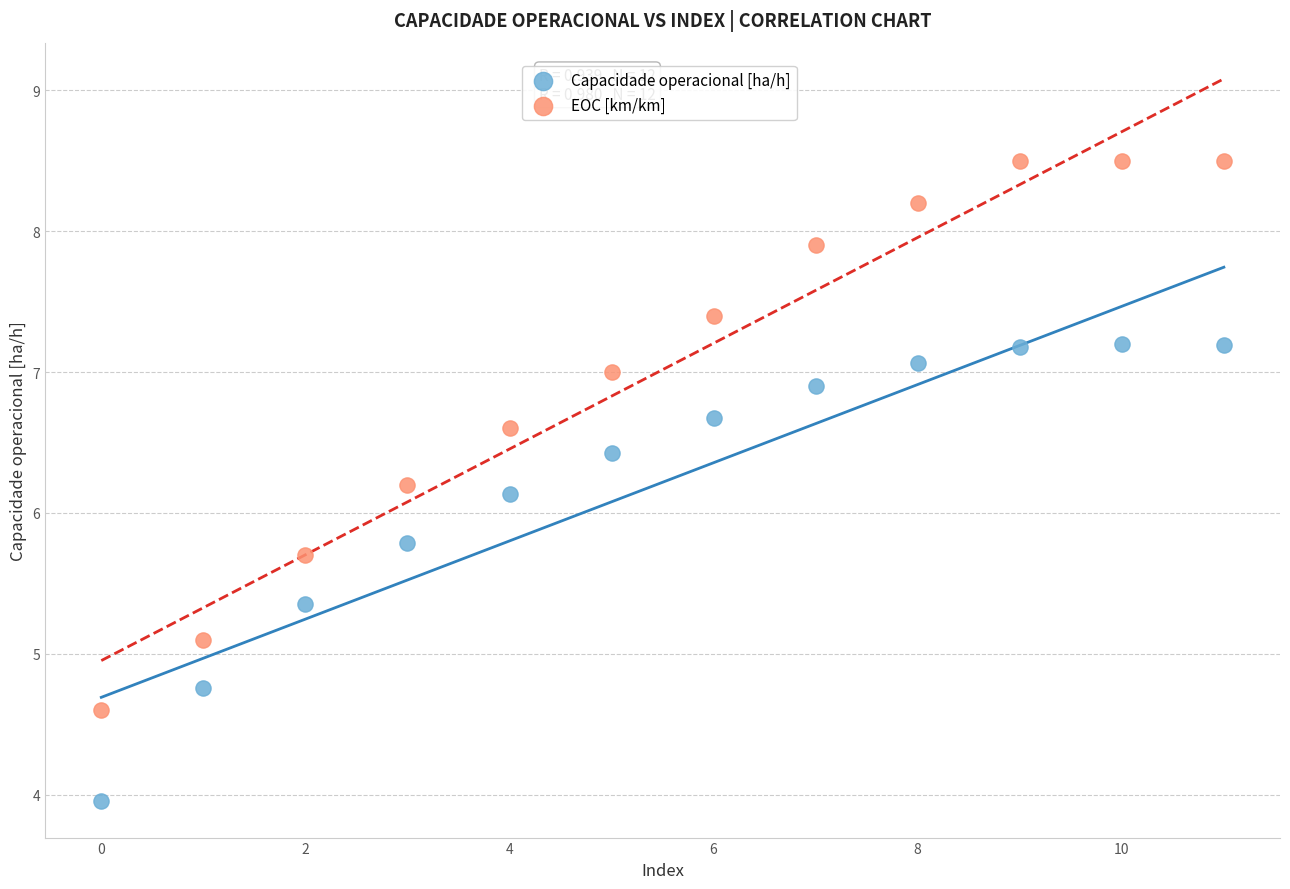

Which series has the widest spread of Y values?

EOC [km/km]